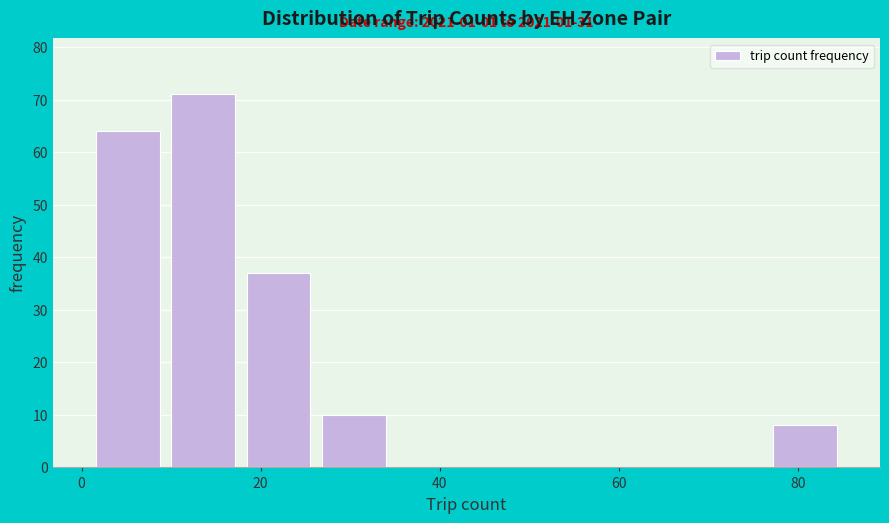

Over which range of the x-axis is the bar tallest?

9.4 to 17.8